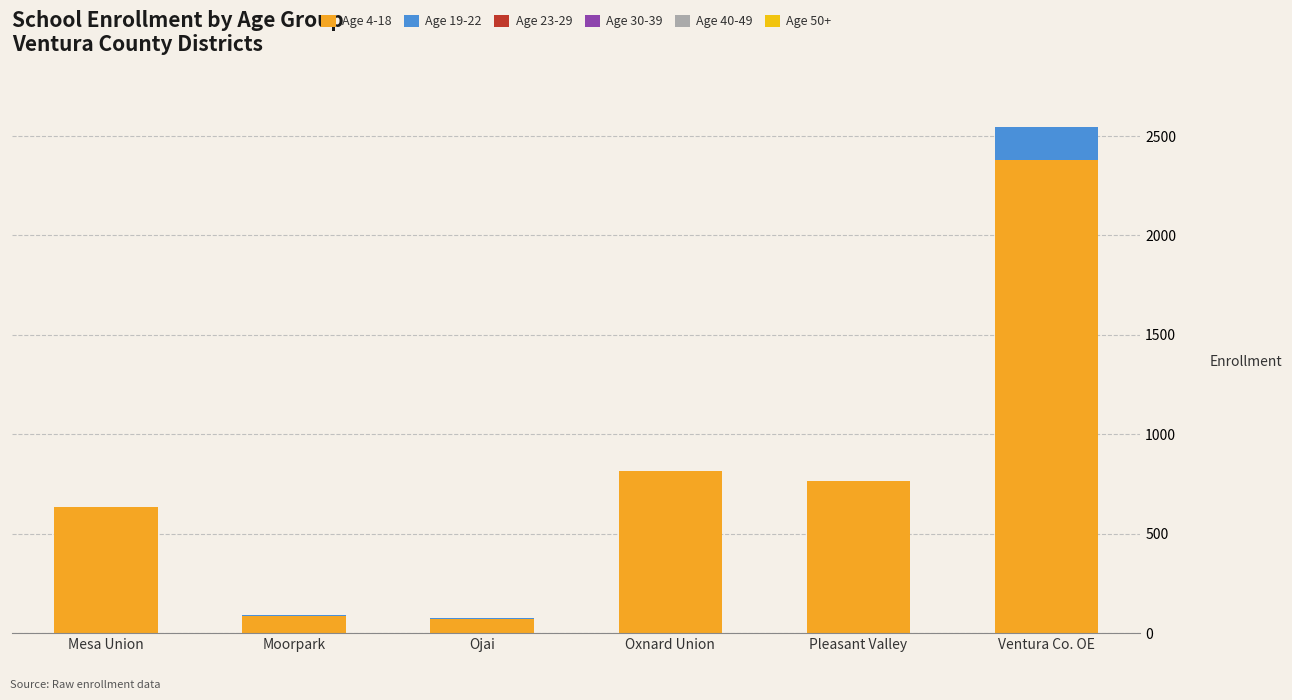

Which series changed the most between Mesa Union and Oxnard Union?

Age 4-18